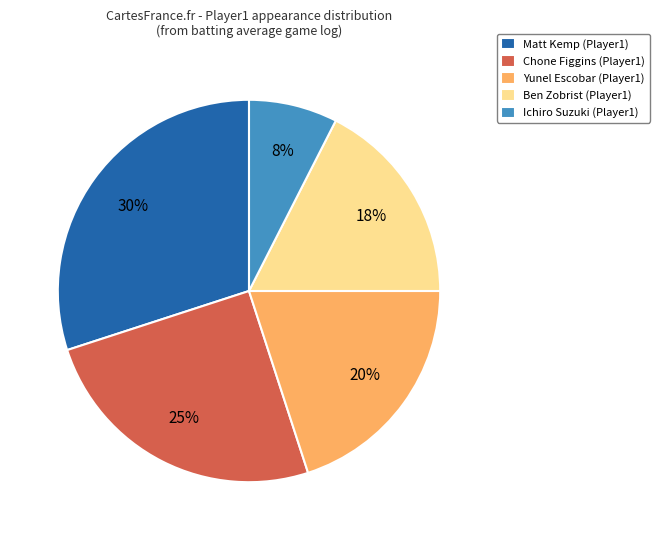

Which has a higher value, Matt Kemp (Player1) or Ben Zobrist (Player1)?

Matt Kemp (Player1)